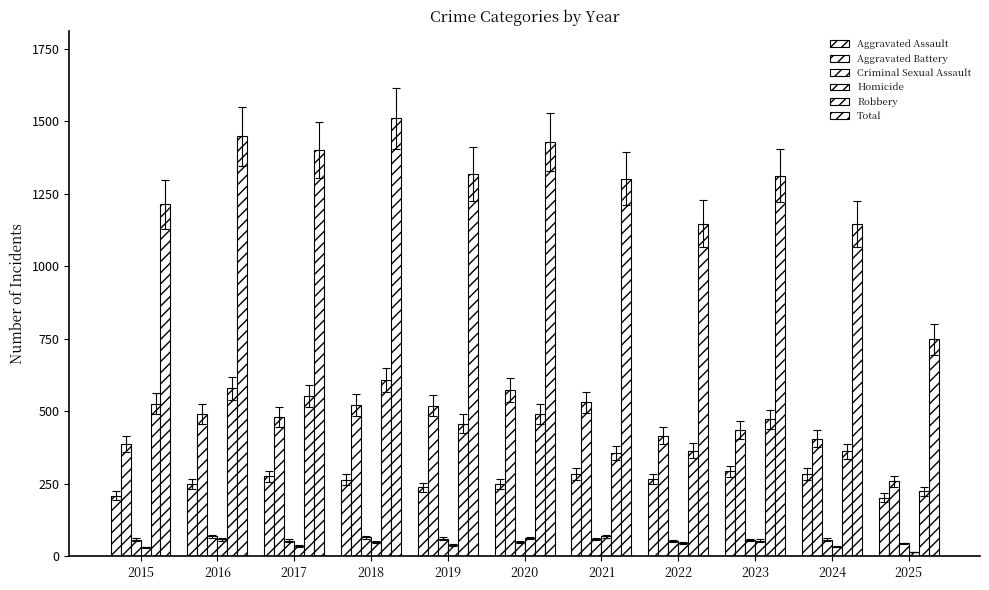

The Aggravated Assault series shows 267 at 2022. True or false?

True